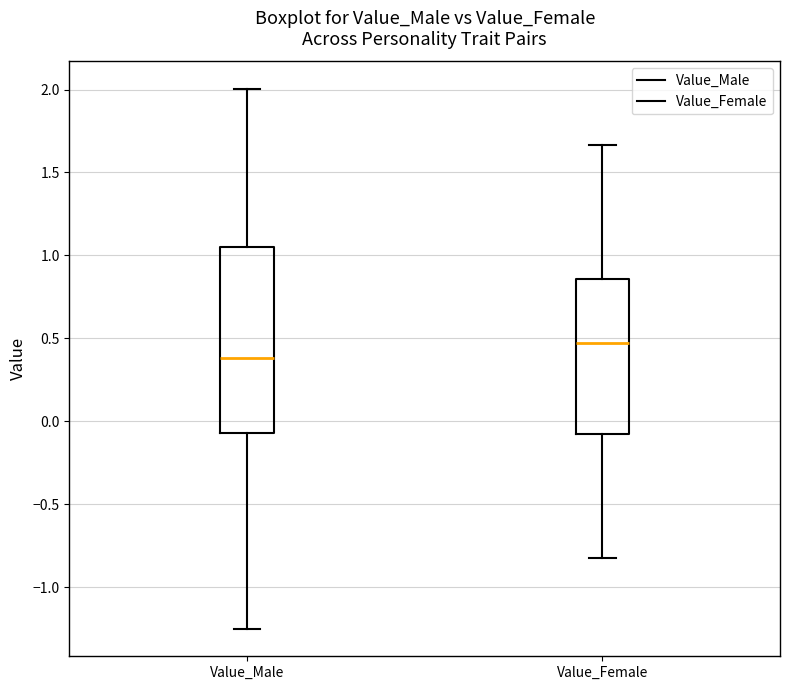

Which box has the highest median line?

Value_Female